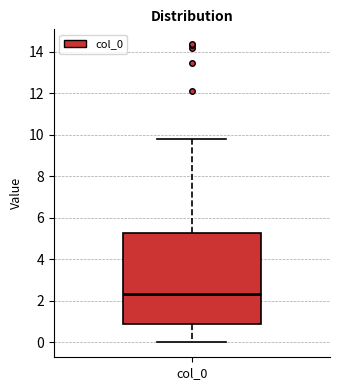

Read this box plot against the y-axis: the position of the median line, the range covered by the box, and the ends of both whiskers. The values are not printed on the chart, so give them approximately, as read against the axis.

median 2.4, box 0.8 to 5.2, whiskers 0.0 to 9.8